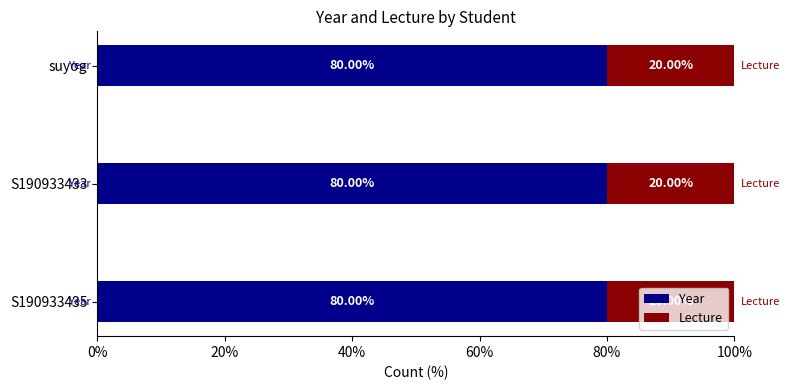

What is the total value across all series at suyog?

100